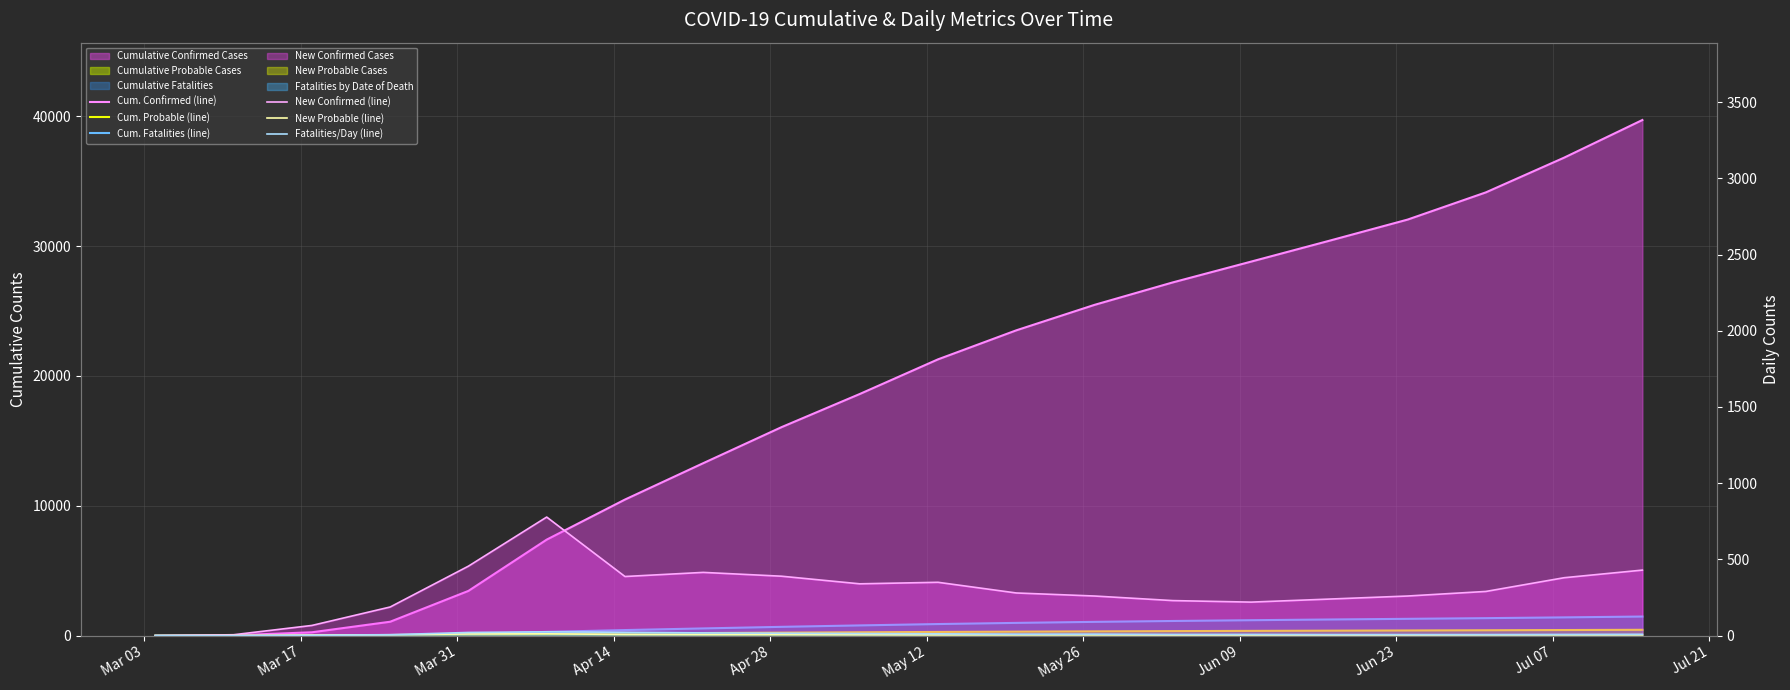

Which series has the widest spread of values?

Cum. Confirmed (line)